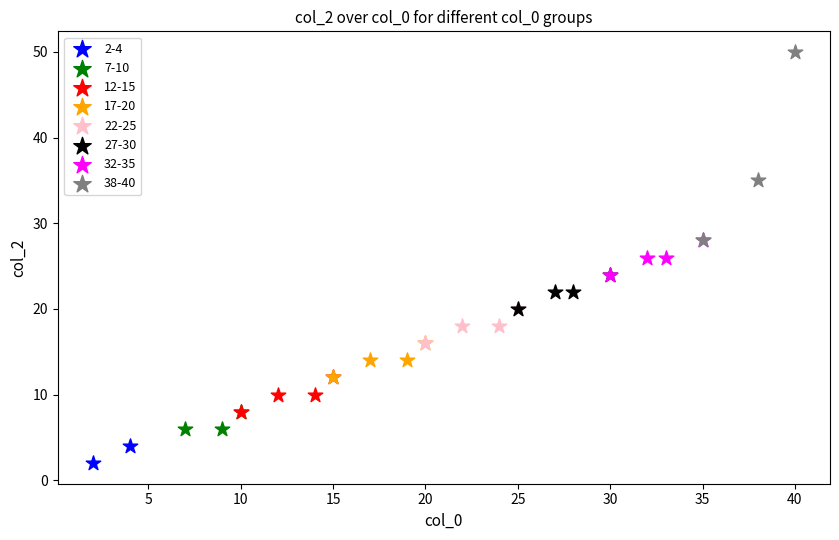

What are all the series names shown in the legend?

2-4, 7-10, 12-15, 17-20, 22-25, 27-30, 32-35, 38-40